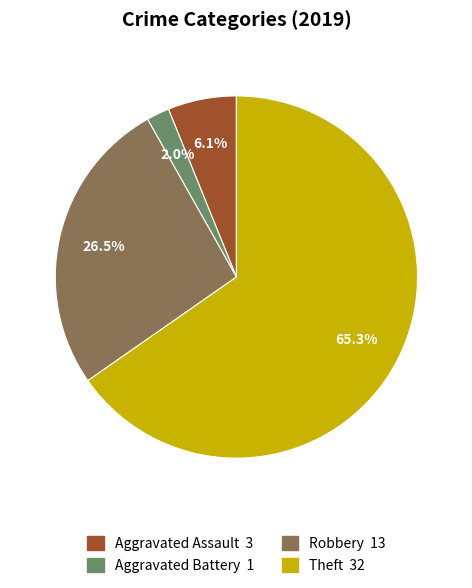

To the nearest percent, what portion does Aggravated Battery represent?

2%